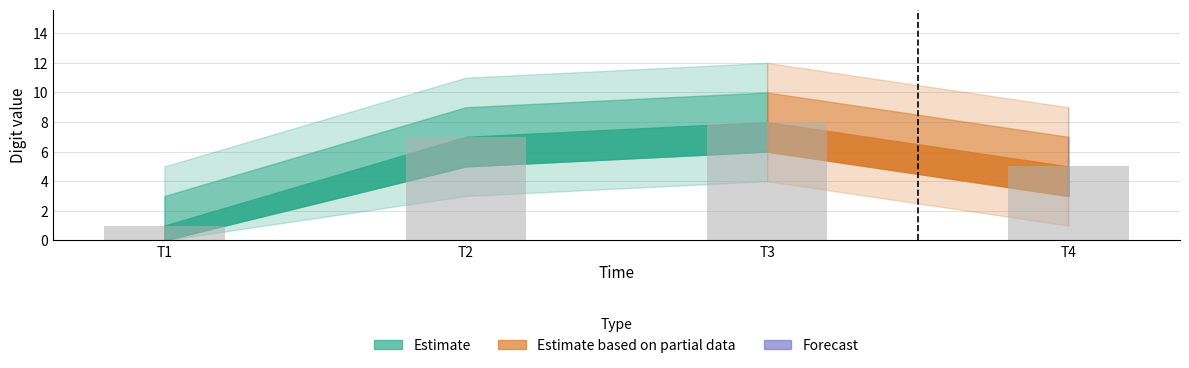

Reading left to right, what are all the values shown in this chart?

T1=1	T2=7	T3=8	T4=5